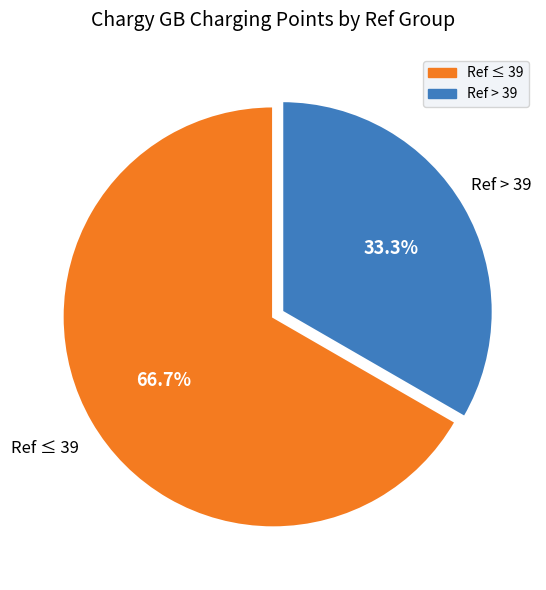

Which category has the biggest portion of the pie?

Ref ≤ 39